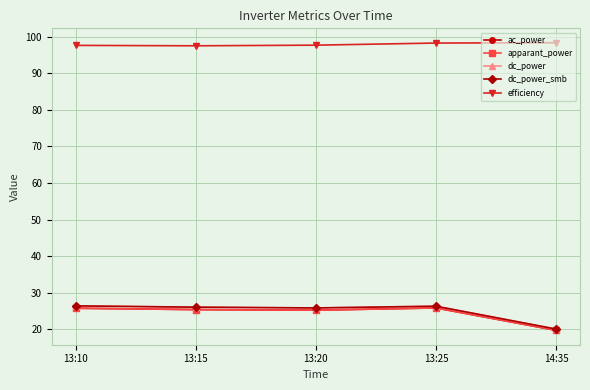

What is the approximate value of ac_power at 13:15?

25.4